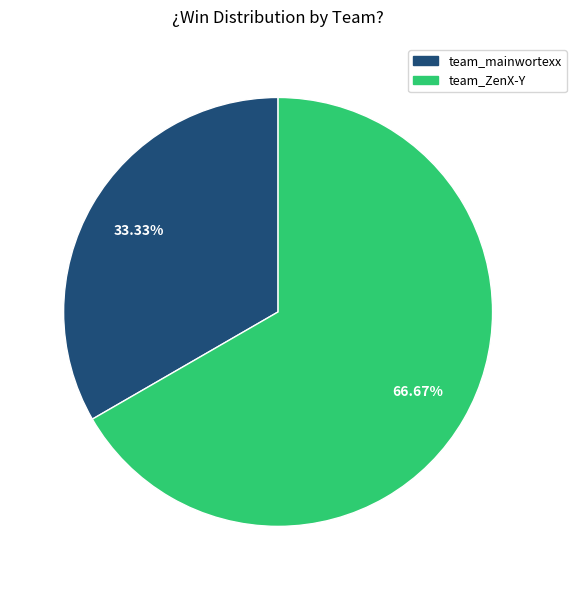

To the nearest percent, what portion does team_ZenX-Y represent?

67%